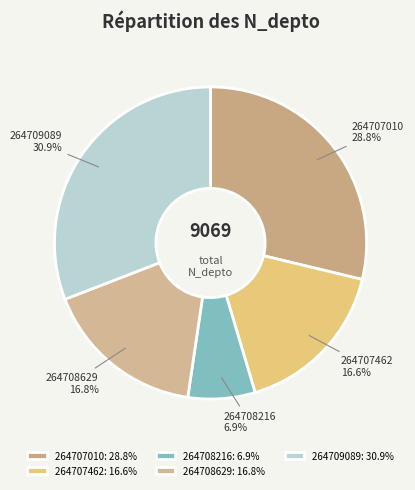

Is it true that 264707462 is 28% of the pie?

False